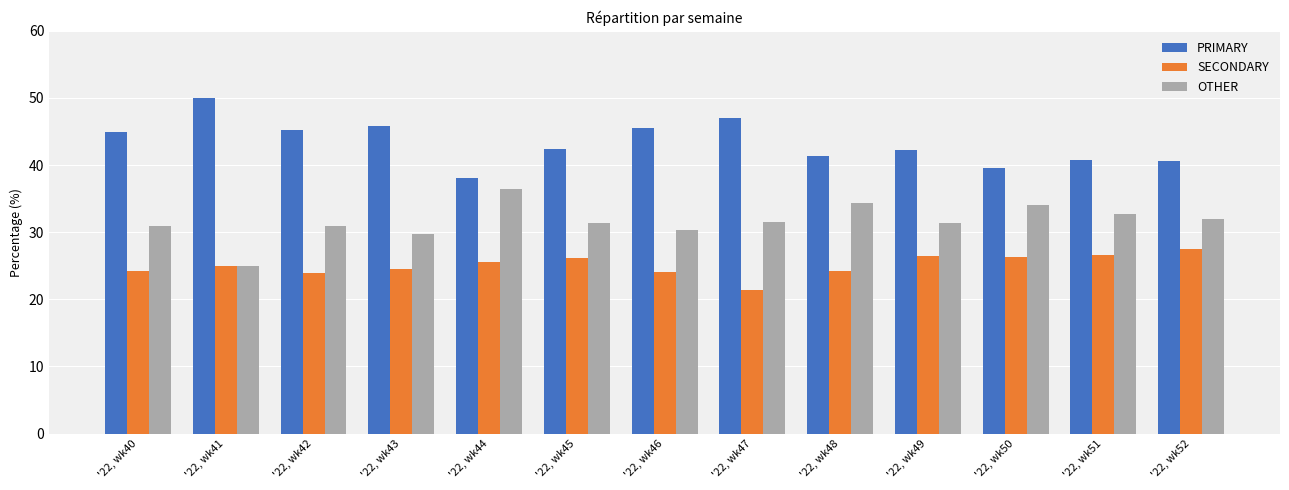

The value of SECONDARY at '22, wk46 is 37.8. True or false?

False